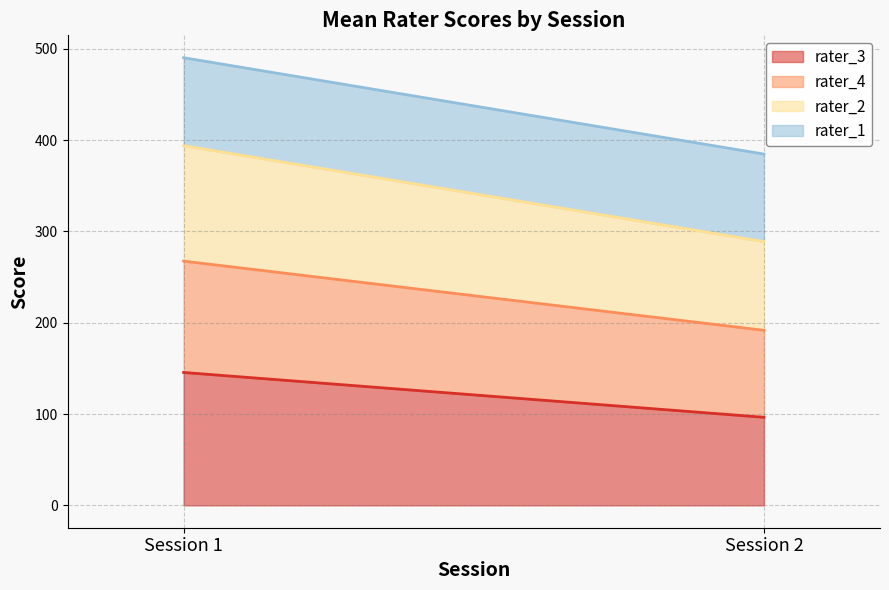

What is the total value across all series at Session 2?

384.7